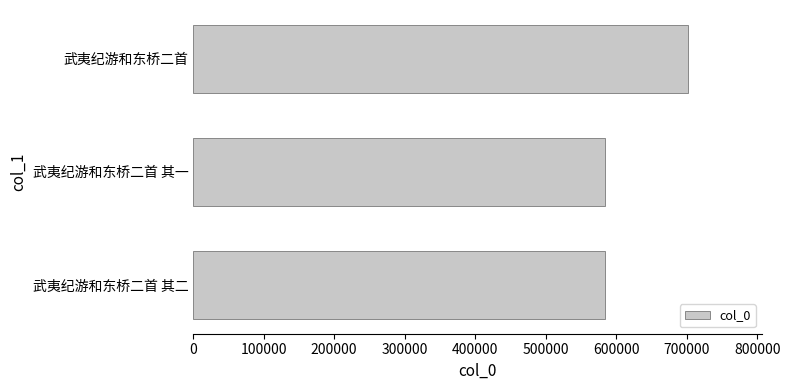

How many categories are shown in the chart?

3